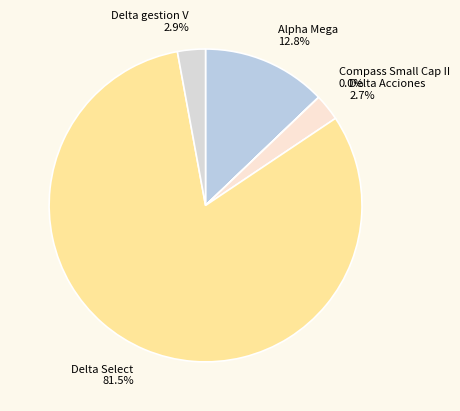

Which has a higher value, Alpha Mega or Delta gestion V?

Alpha Mega